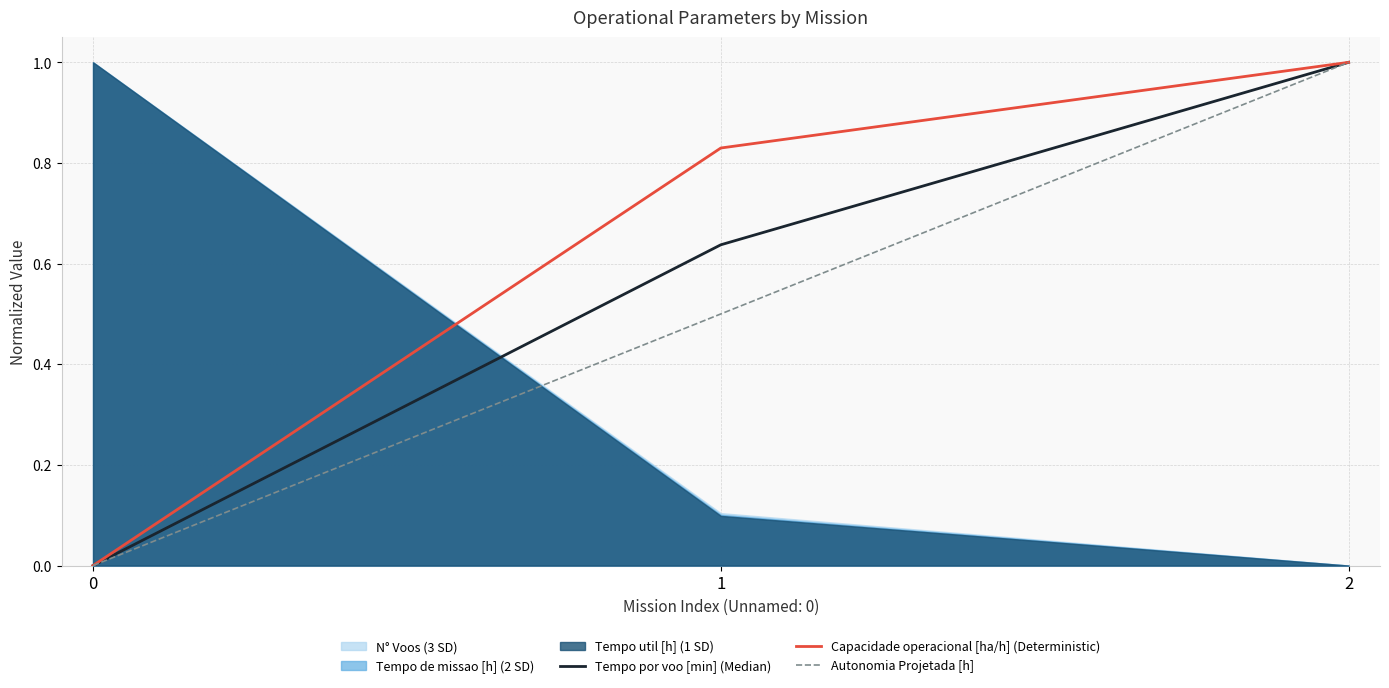

Is it true that Capacidade operacional [ha/h] (Deterministic) equals 0.8 at 1?

True